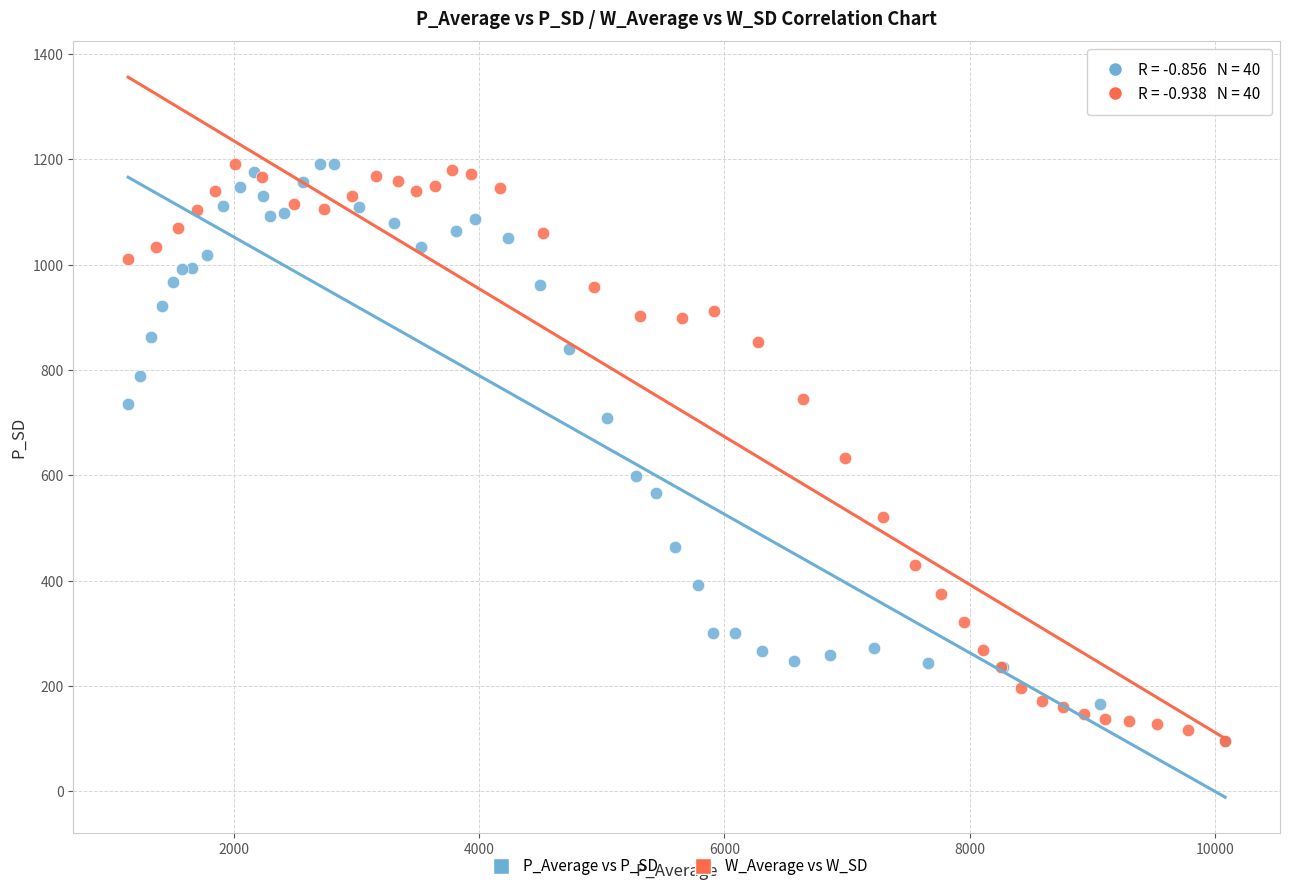

What are all the series names shown in the legend?

P_Average vs P_SD, W_Average vs W_SD